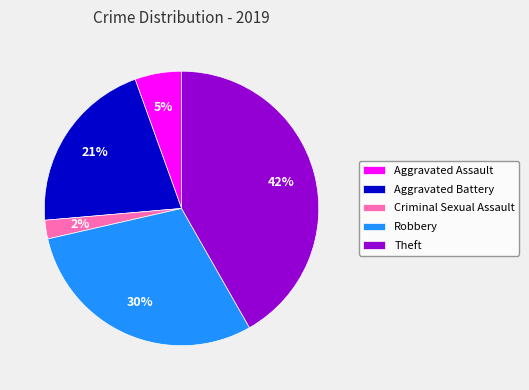

Does Criminal Sexual Assault represent more than half of the total?

No